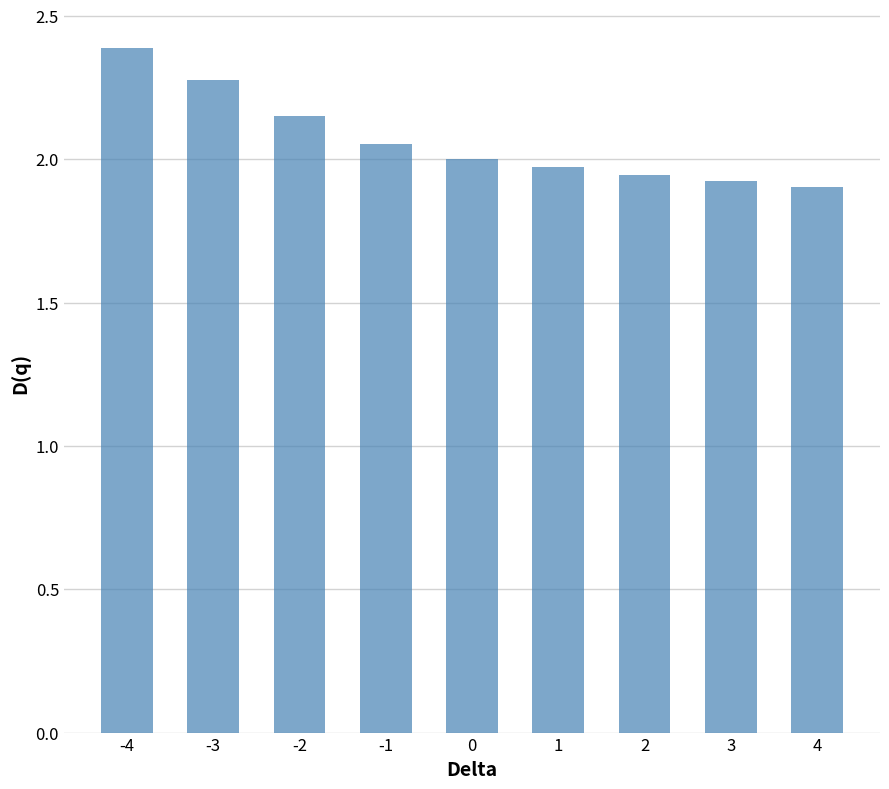

What is the sum of the values at 4 and -3?

4.2